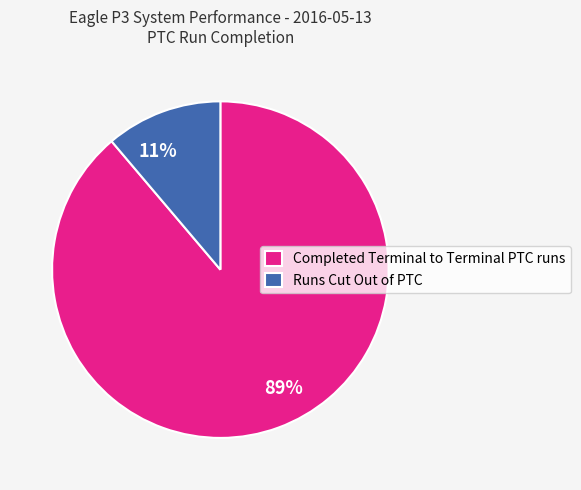

Does Runs Cut Out of PTC represent more than half of the total?

No